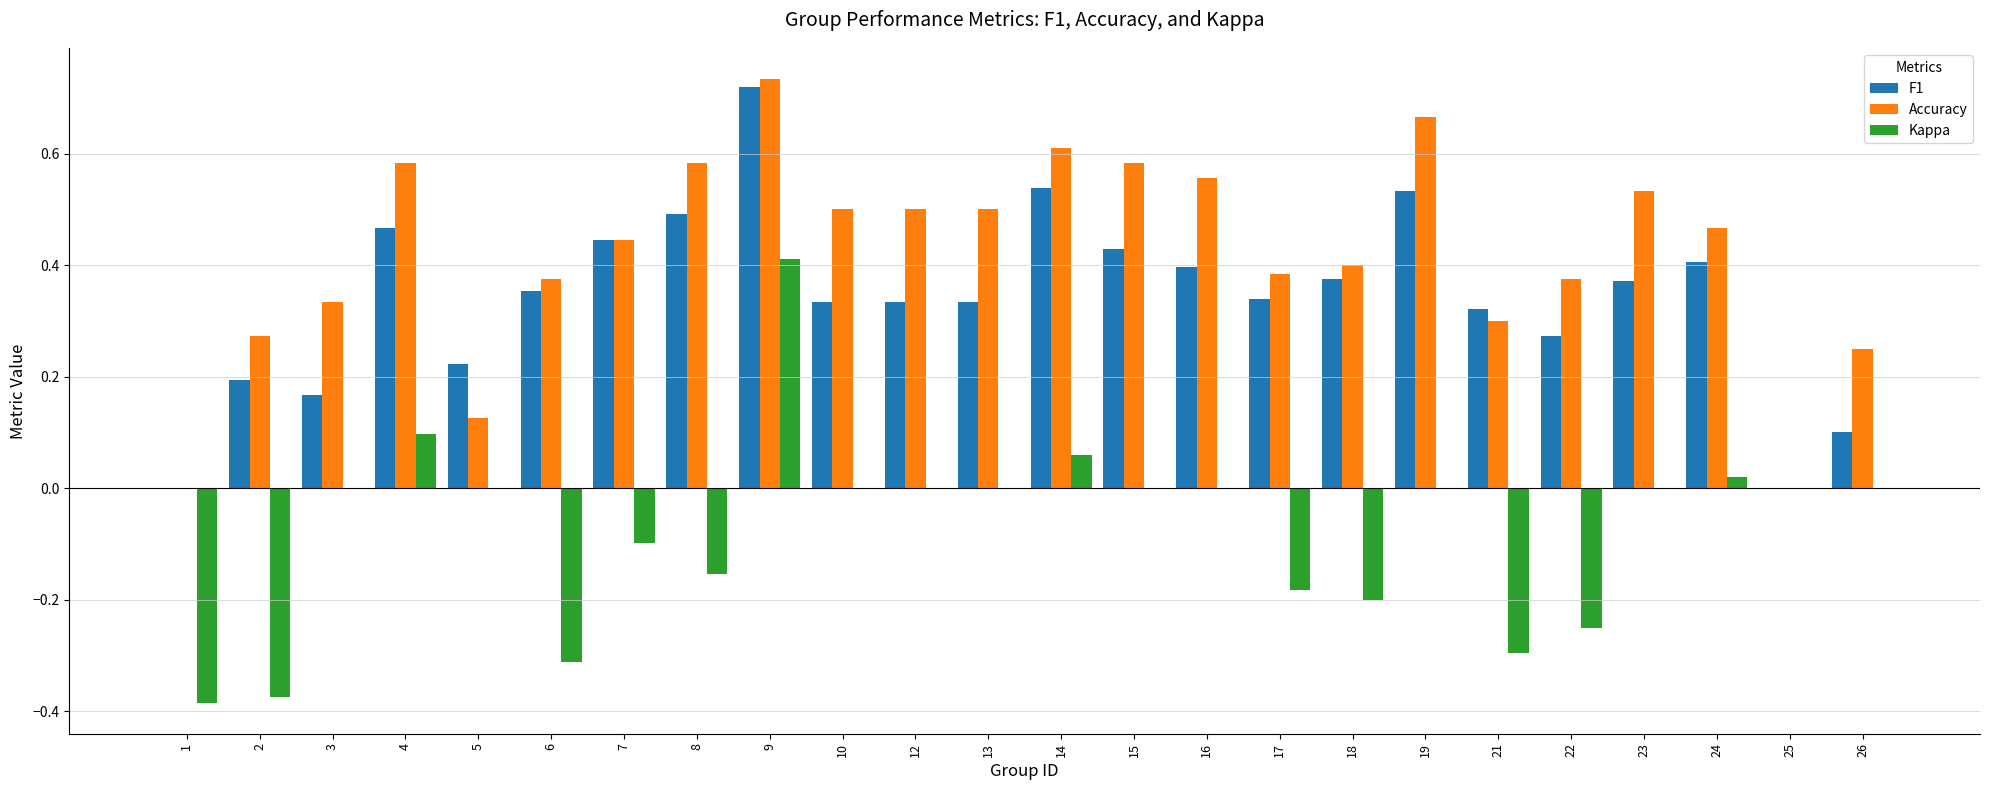

True or false: Kappa has a value of -0.2 at 22.

True